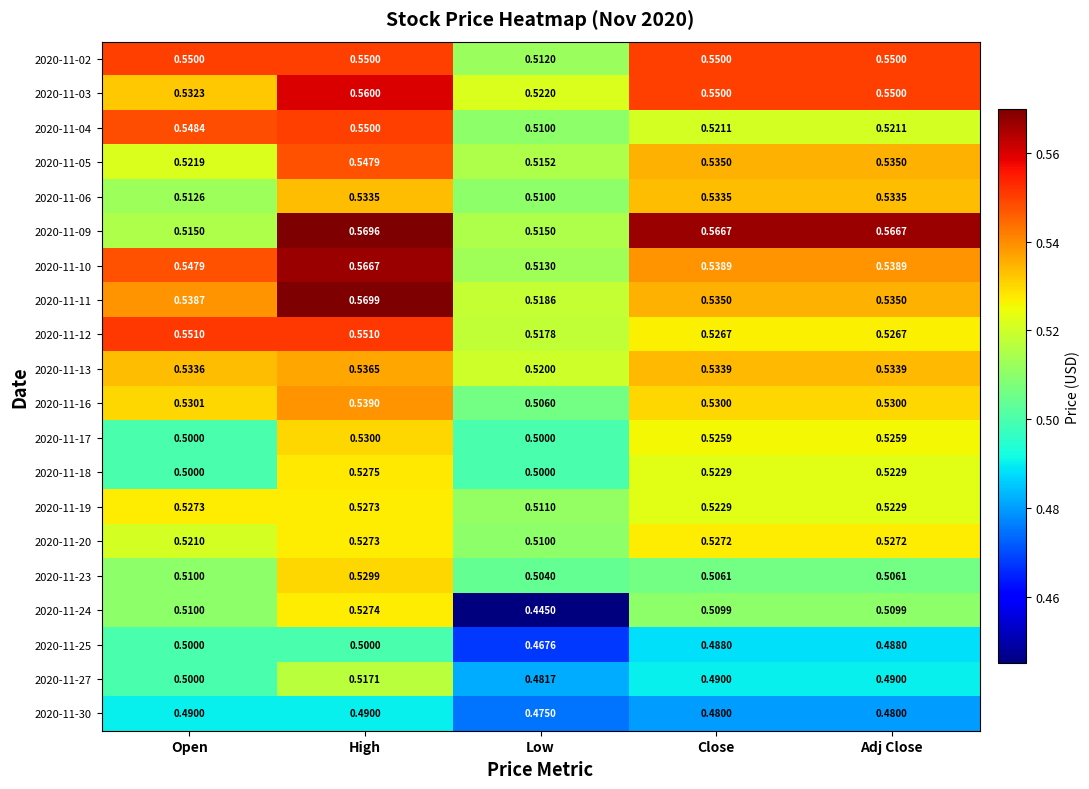

Count the number of categories in the chart.

5